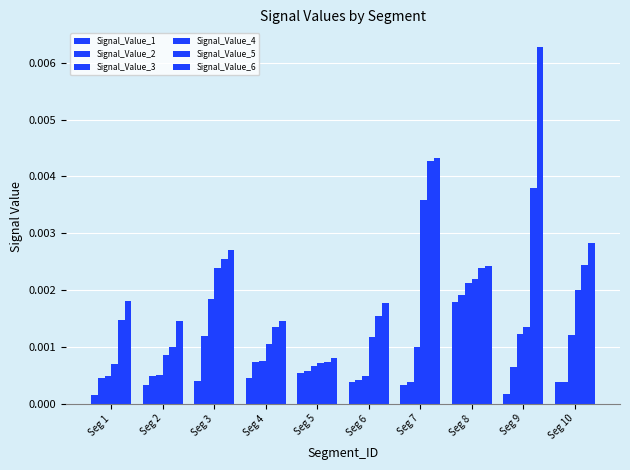

How many categories are shown in the chart?

10